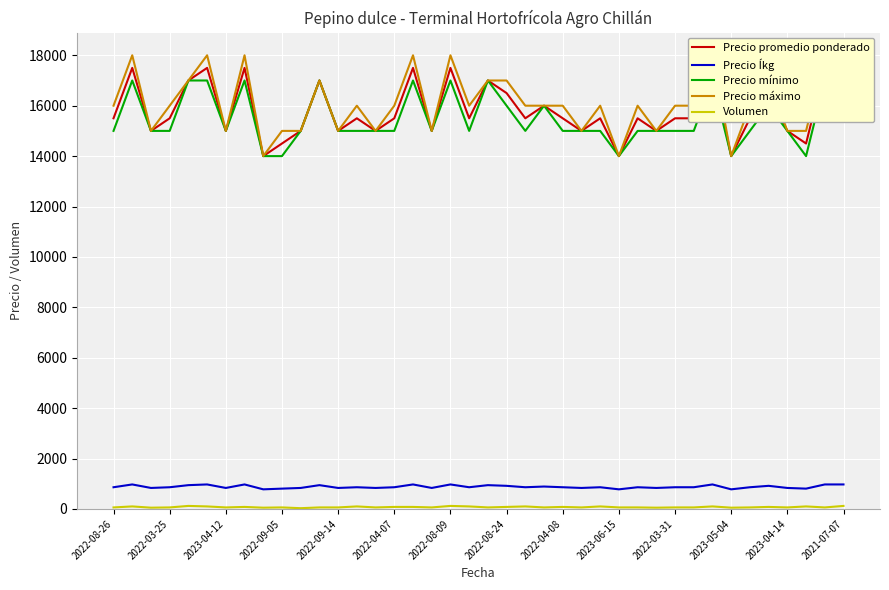

What is the difference between the second highest and second lowest values in the Precio Íkg series?

194